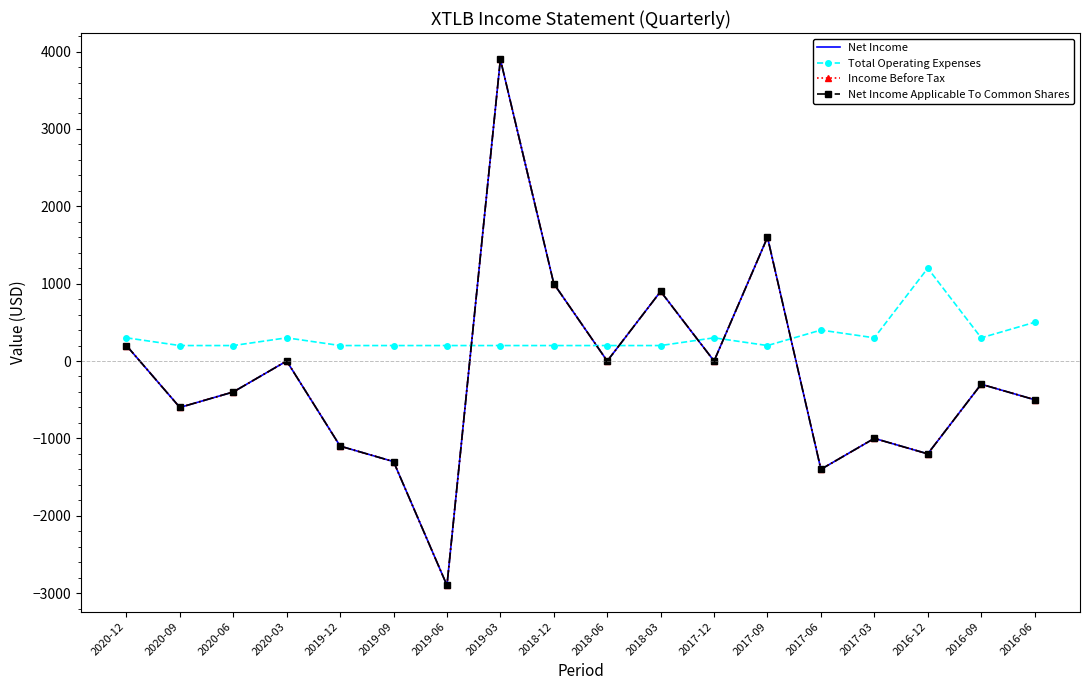

What is the difference between the highest and lowest values at 2020-12?

100